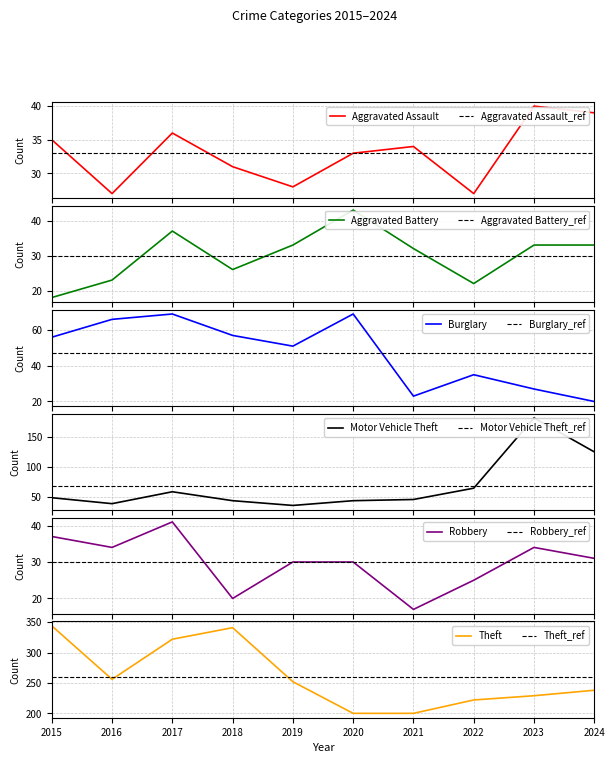

Between 2018 and 2024, which series saw the biggest shift?

Theft